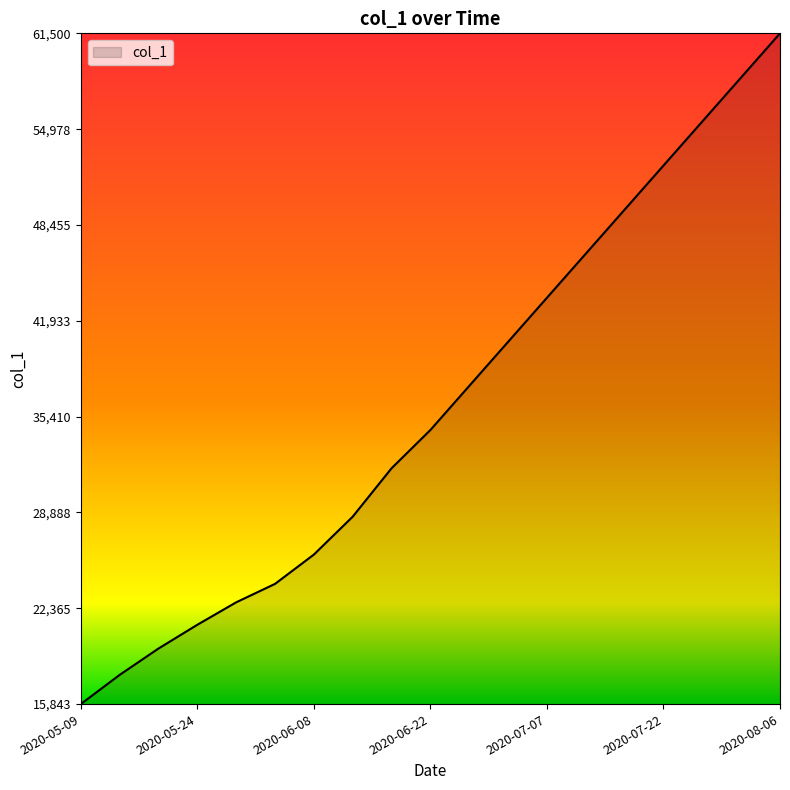

What is the difference between the maximum and second lowest values?

43670.4